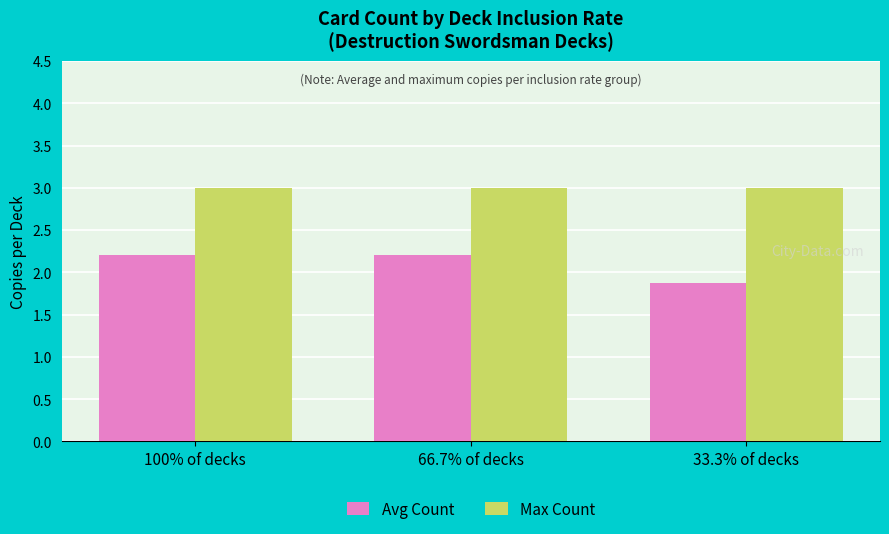

Which series has the largest range (max minus min)?

Avg Count